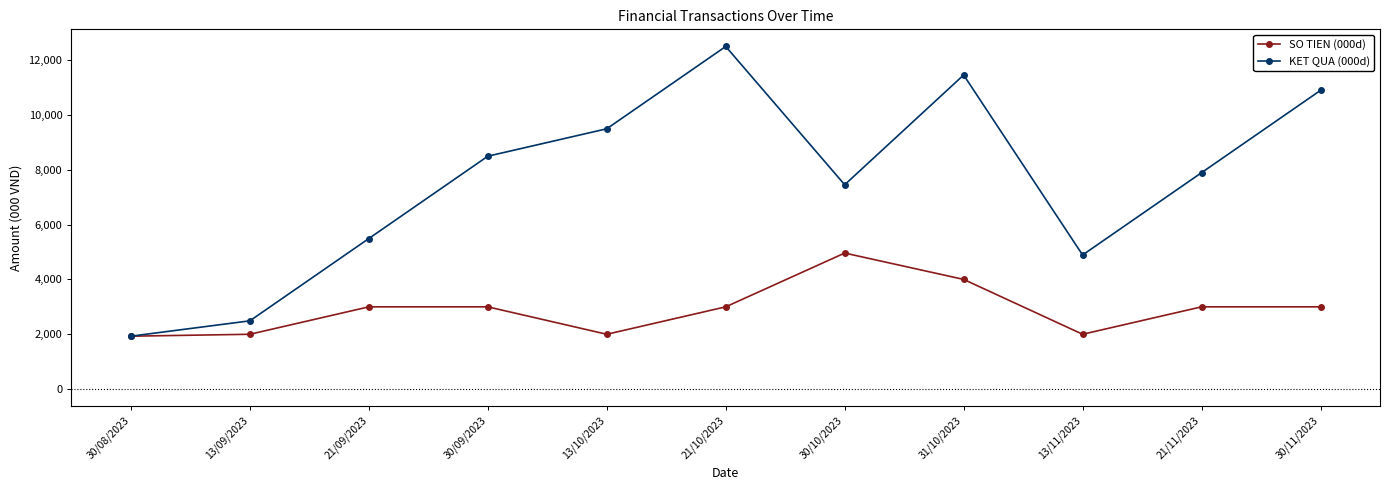

How many lines are shown in the chart?

2